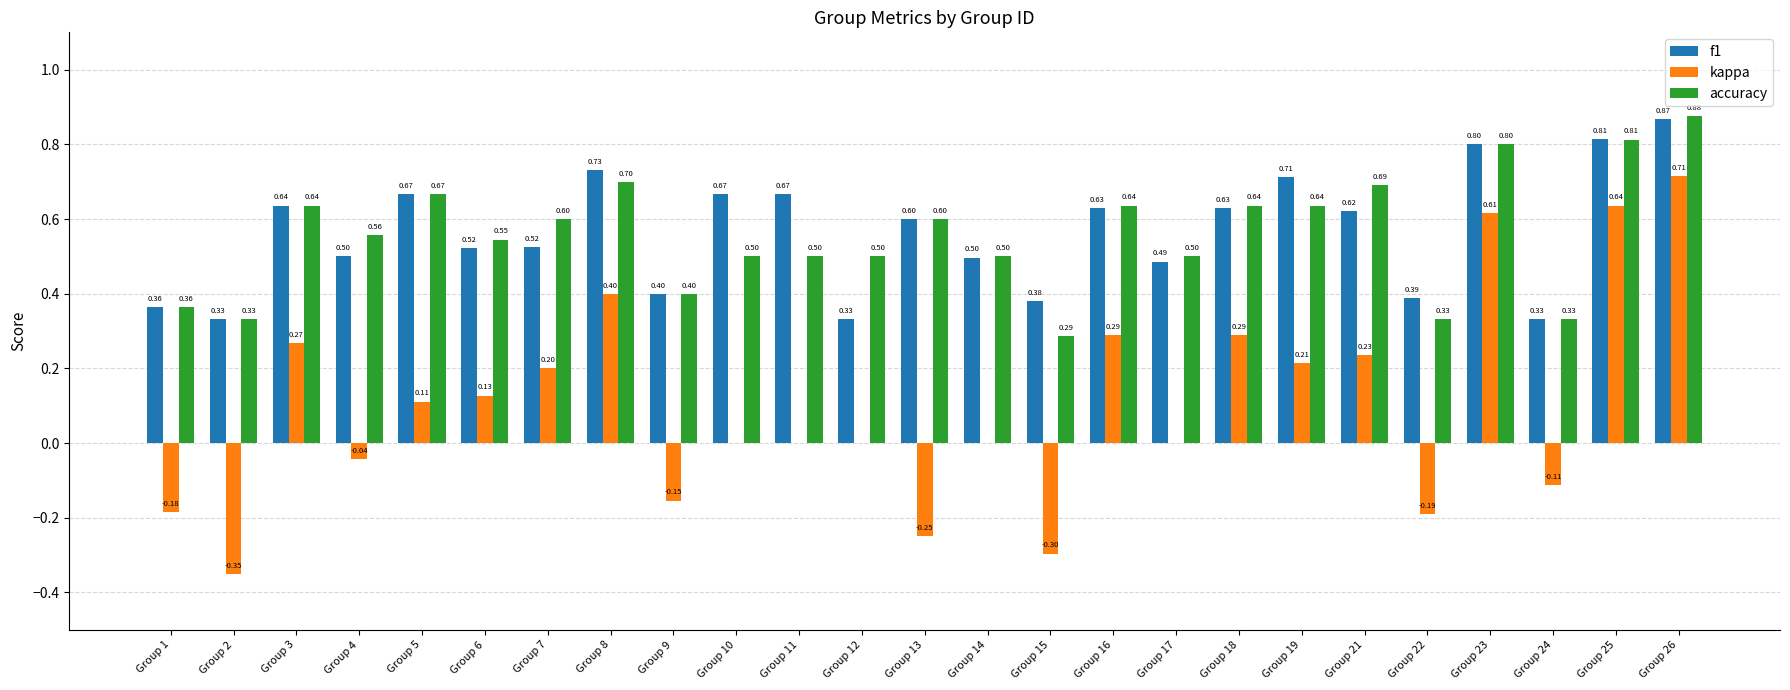

At which label does f1 reach its peak?

Group 26